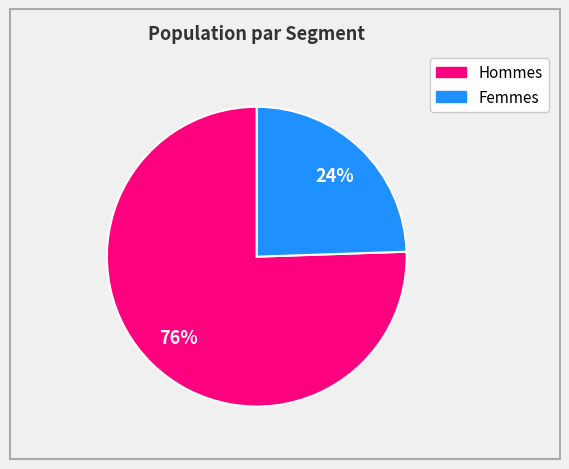

To the nearest percent, what is the average slice percentage?

50%